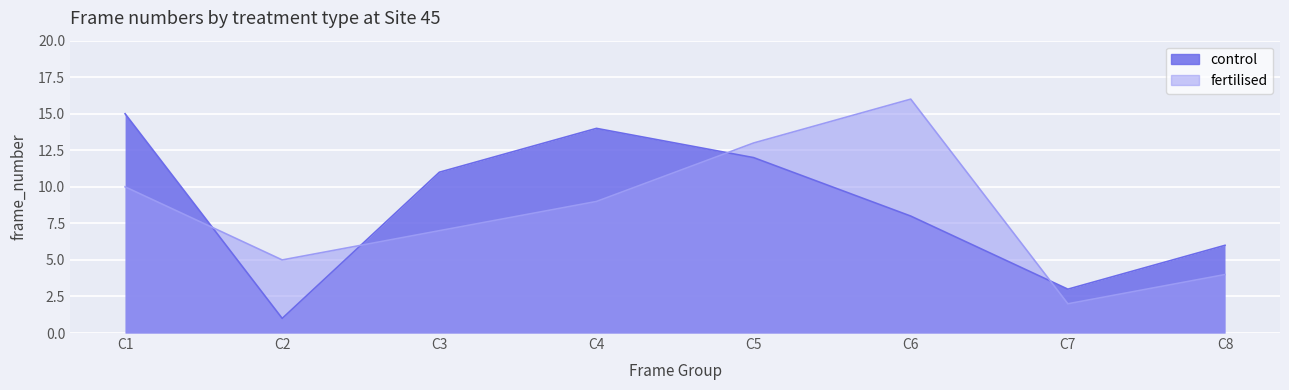

What is the sum of all control values?

70